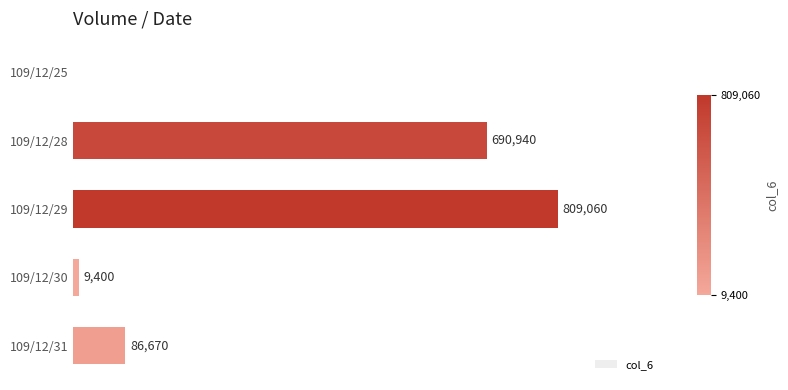

At which label is the value closest to 404530?

109/12/28